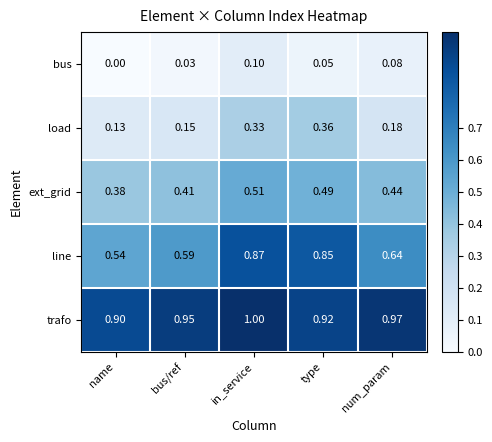

At which label is trafo closest to 0?

name